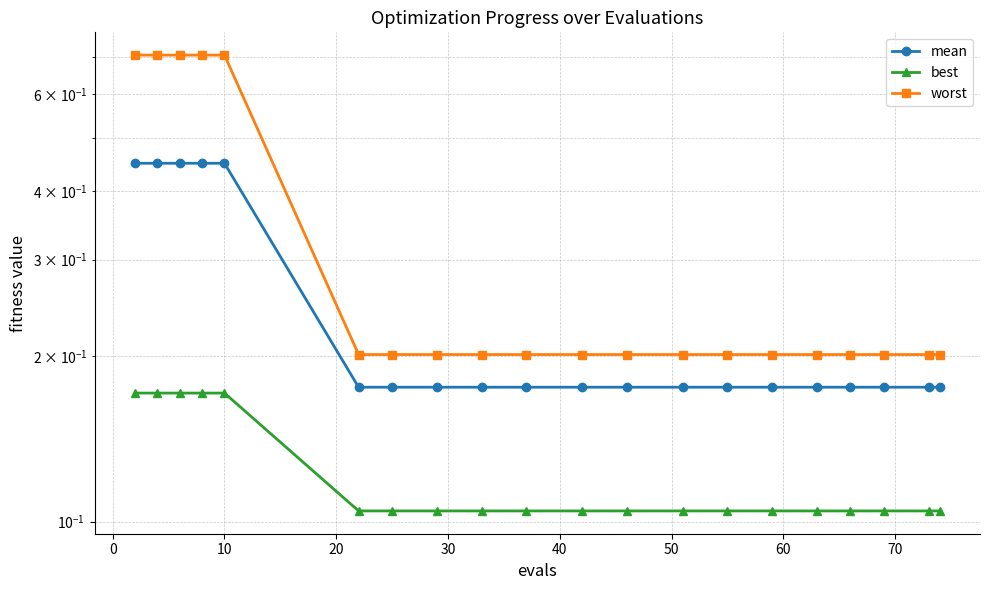

What is the difference between the maximum and second lowest values in the worst series?

0.5